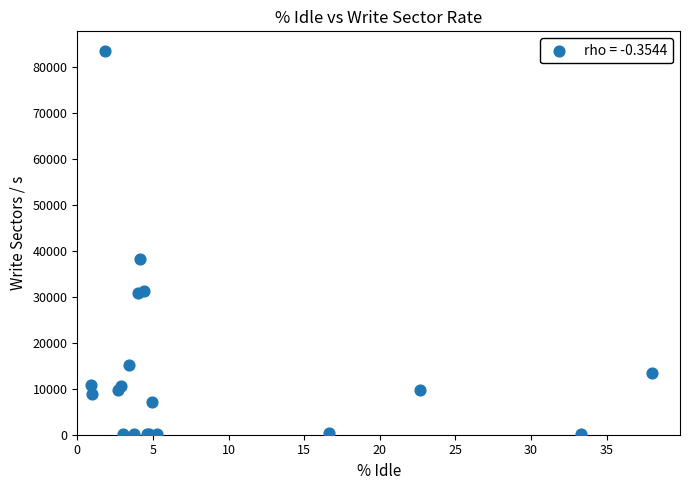

What Y value in the scatter plot is closest to 41840?

38252.8